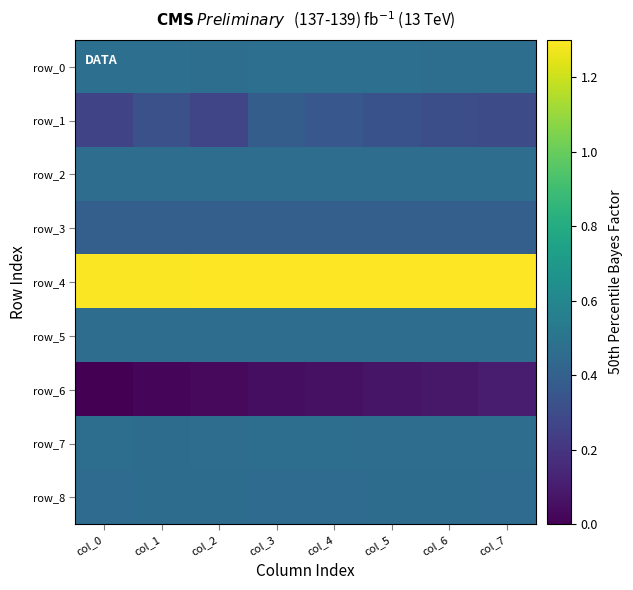

What is the minimum value for row_5?

0.5